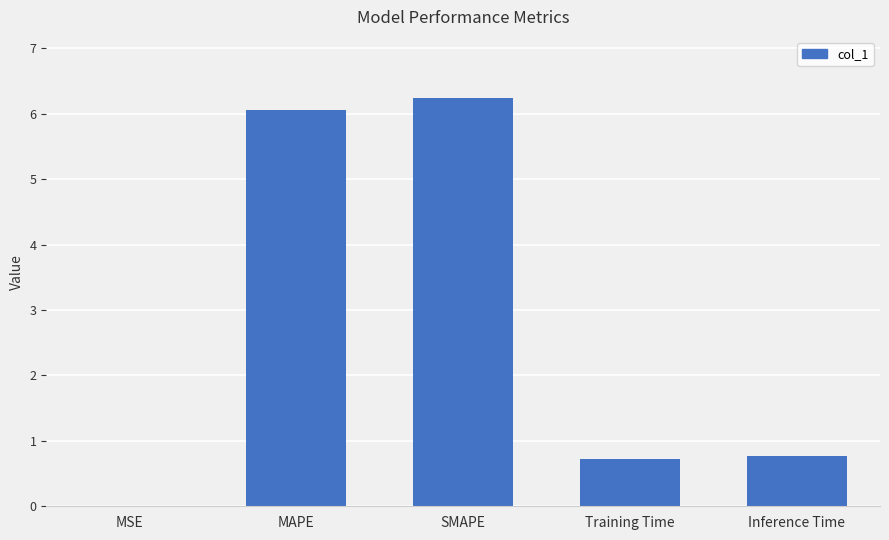

True or false: the data shows 1.1 at Inference Time.

False